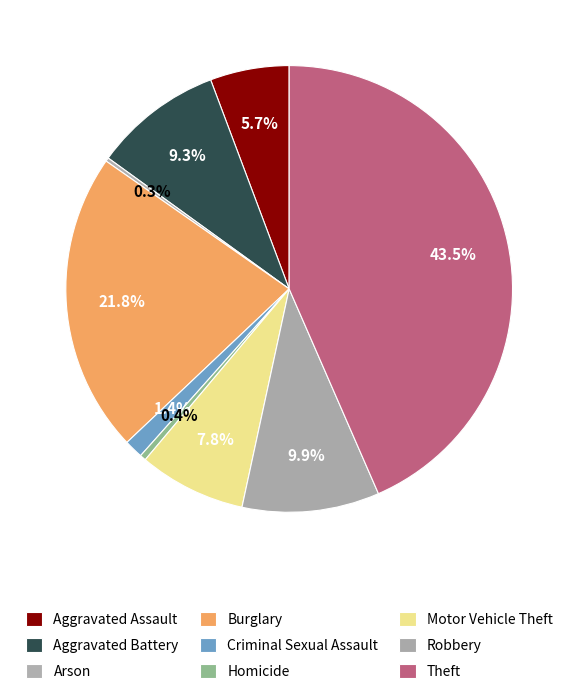

To the nearest percent, what is the difference between the largest and smallest slice percentages?

43%